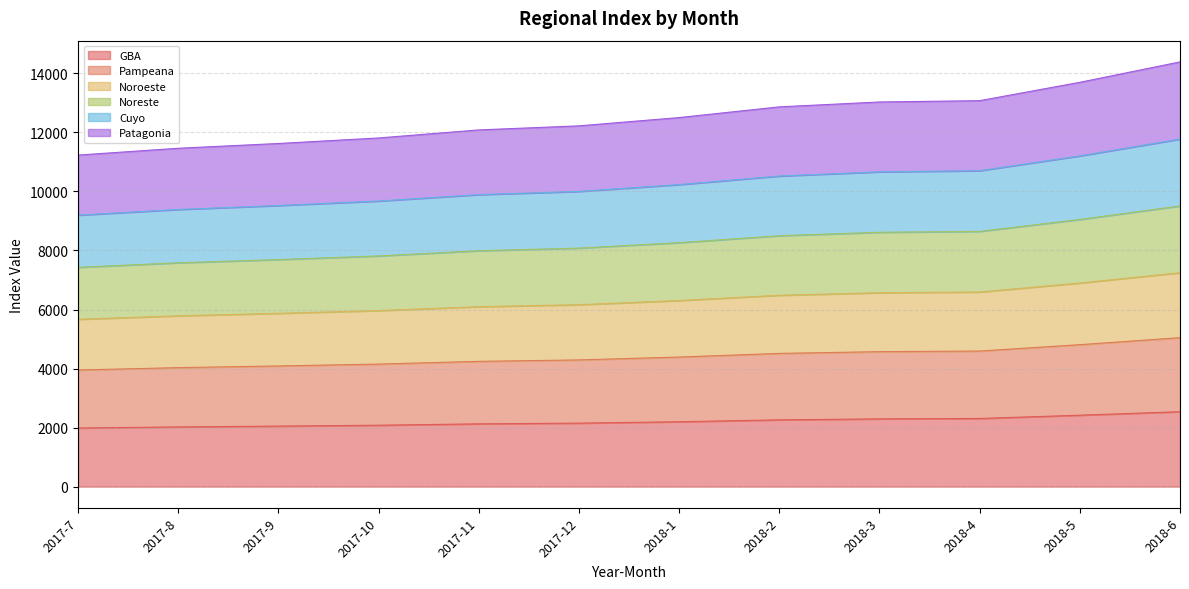

What is the total value across all series at 2018-2?

12865.7